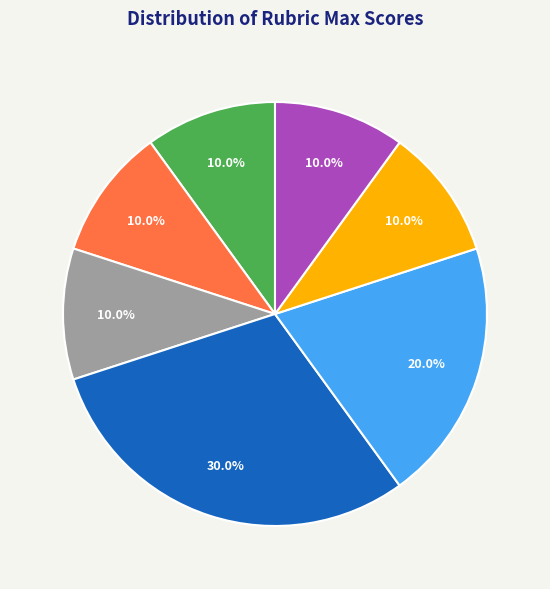

Does any single category account for the majority?

No